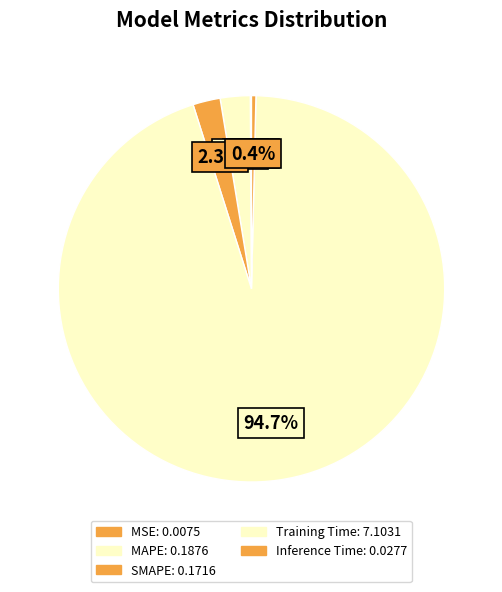

Does any single category account for the majority?

Yes